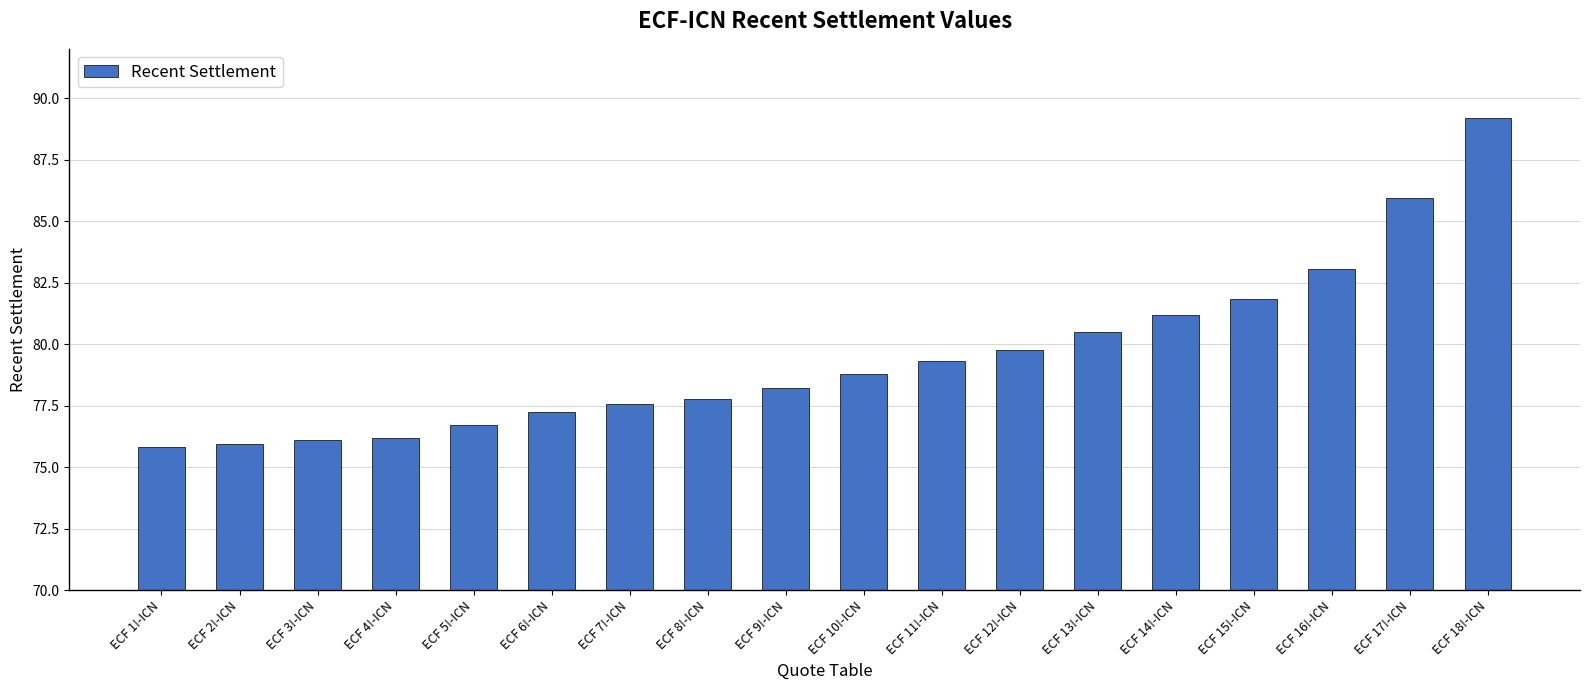

What is the change in value from ECF 12!-ICN to ECF 14!-ICN?

+1.4